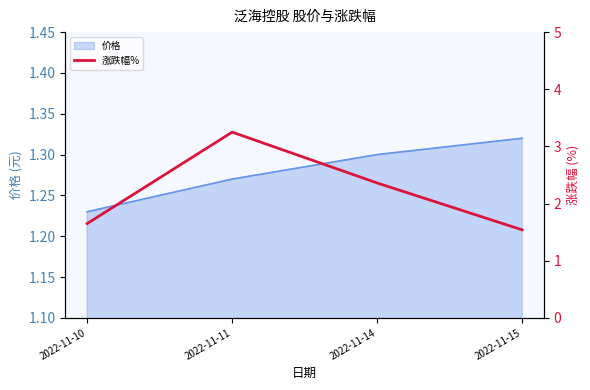

Rank the categories by value from lowest to highest.

2022-11-15, 2022-11-10, 2022-11-14, 2022-11-11